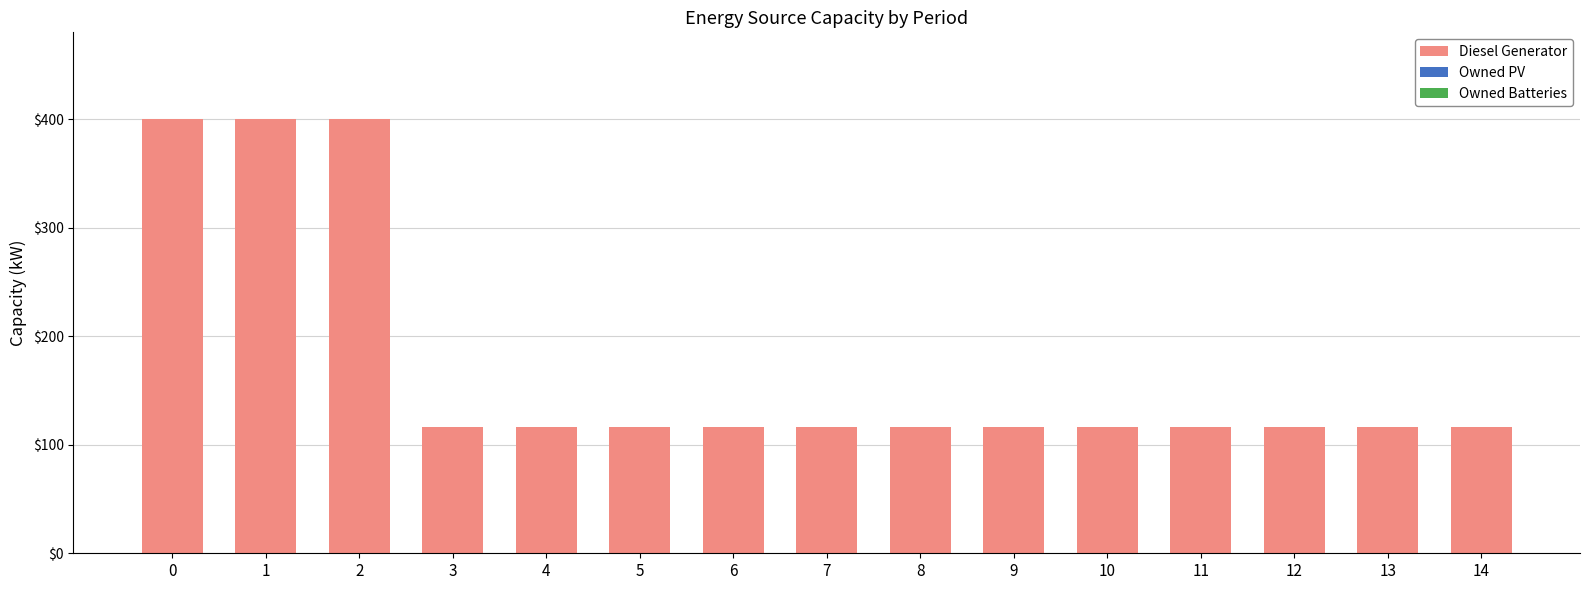

What is the minimum value shown in the chart?

116